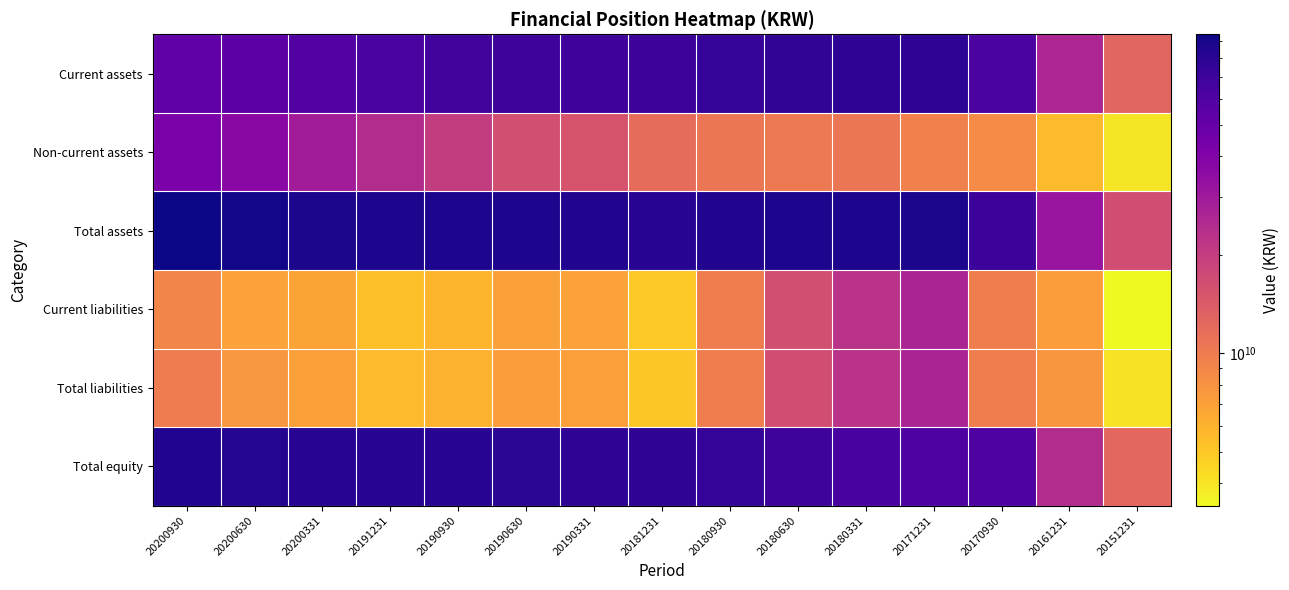

What is the difference between the highest and lowest values at 20151231?

13115958019